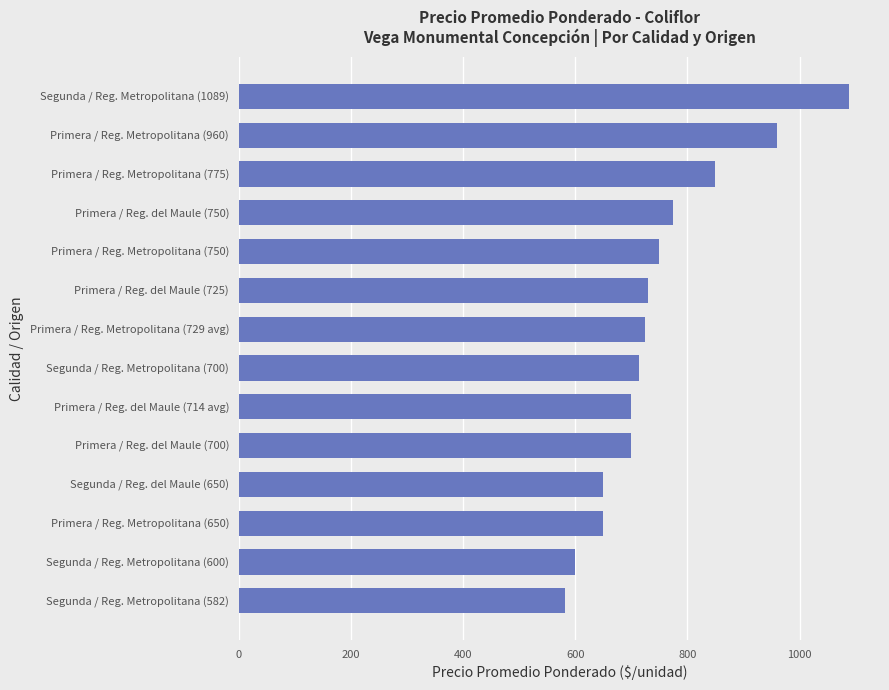

The chart shows a value of 650 at Segunda / Reg. del Maule (650). True or false?

True